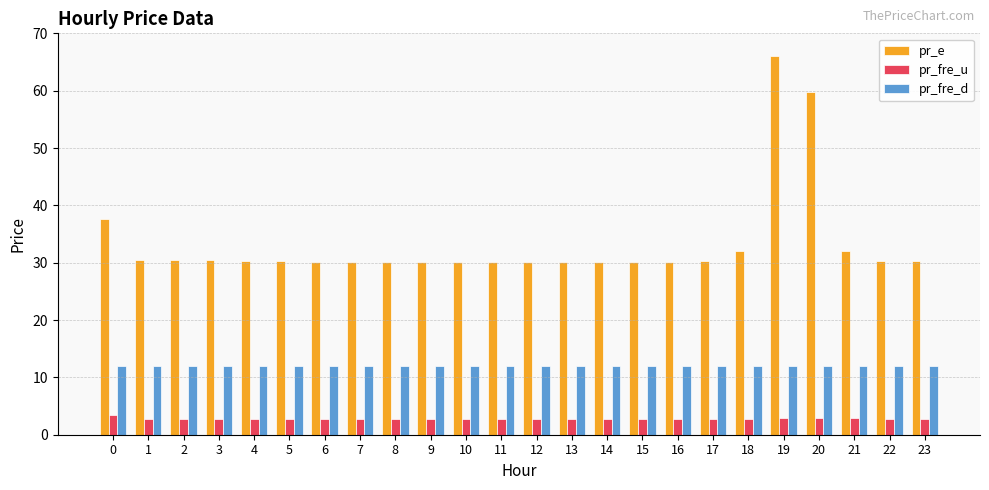

What is the total value across all series at 20?

74.6